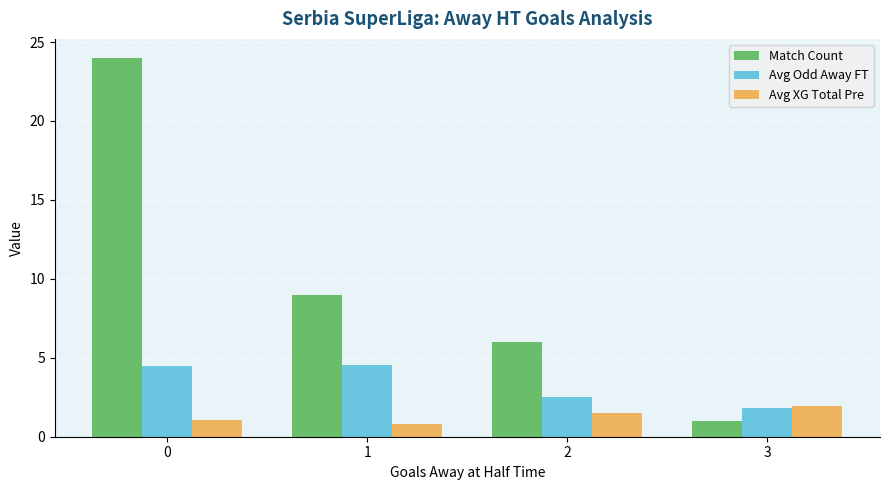

Rank the series by their maximum value, from lowest to highest.

Avg XG Total Pre, Avg Odd Away FT, Match Count